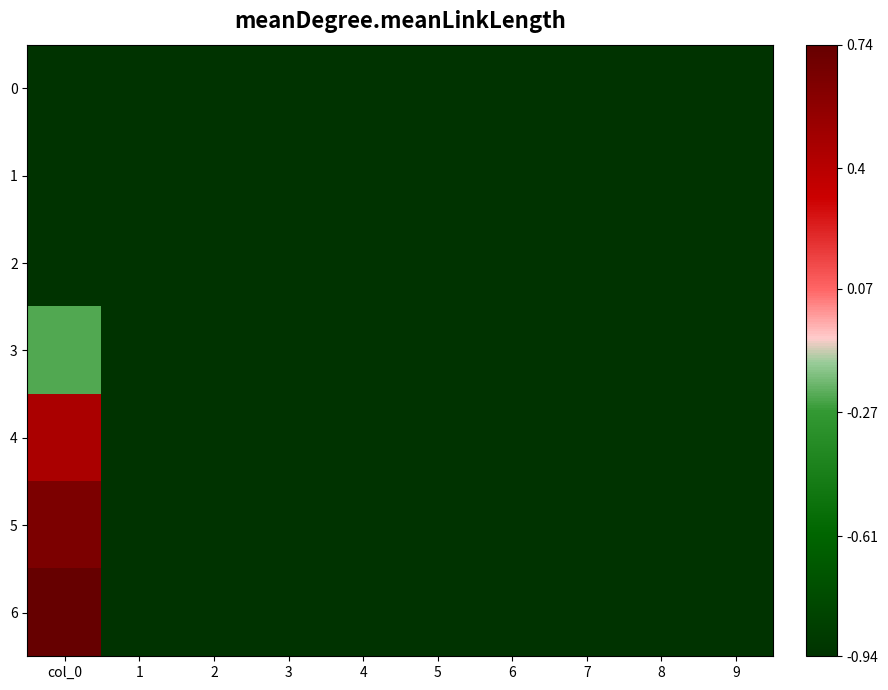

Reading left to right, transcribe all the data shown in this chart.

0: col_0=-0.9	1=-0.9	2=-0.9	3=-0.9	4=-0.9	5=-0.9	6=-0.9	7=-0.9	8=-0.9	9=-0.9
1: col_0=-0.9	1=-0.9	2=-0.9	3=-0.9	4=-0.9	5=-0.9	6=-0.9	7=-0.9	8=-0.9	9=-0.9
2: col_0=-0.9	1=-0.9	2=-0.9	3=-0.9	4=-0.9	5=-0.9	6=-0.9	7=-0.9	8=-0.9	9=-0.9
3: col_0=-0.2	1=-0.9	2=-0.9	3=-0.9	4=-0.9	5=-0.9	6=-0.9	7=-0.9	8=-0.9	9=-0.9
4: col_0=0.5	1=-0.9	2=-0.9	3=-0.9	4=-0.9	5=-0.9	6=-0.9	7=-0.9	8=-0.9	9=-0.9
5: col_0=0.6	1=-0.9	2=-0.9	3=-0.9	4=-0.9	5=-0.9	6=-0.9	7=-0.9	8=-0.9	9=-0.9
6: col_0=0.7	1=-0.9	2=-0.9	3=-0.9	4=-0.9	5=-0.9	6=-0.9	7=-0.9	8=-0.9	9=-0.9